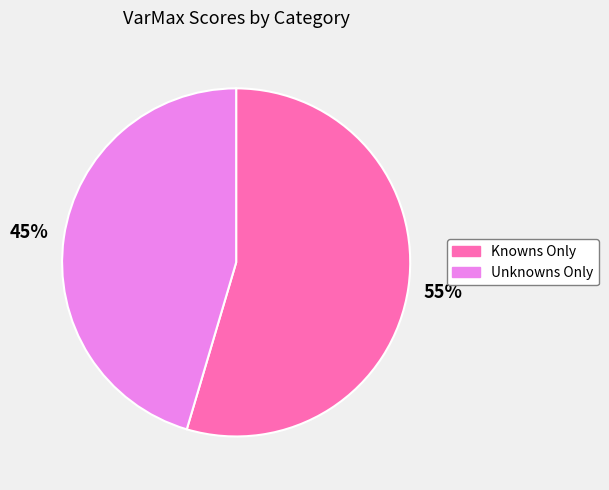

How many segments does this pie chart have?

2